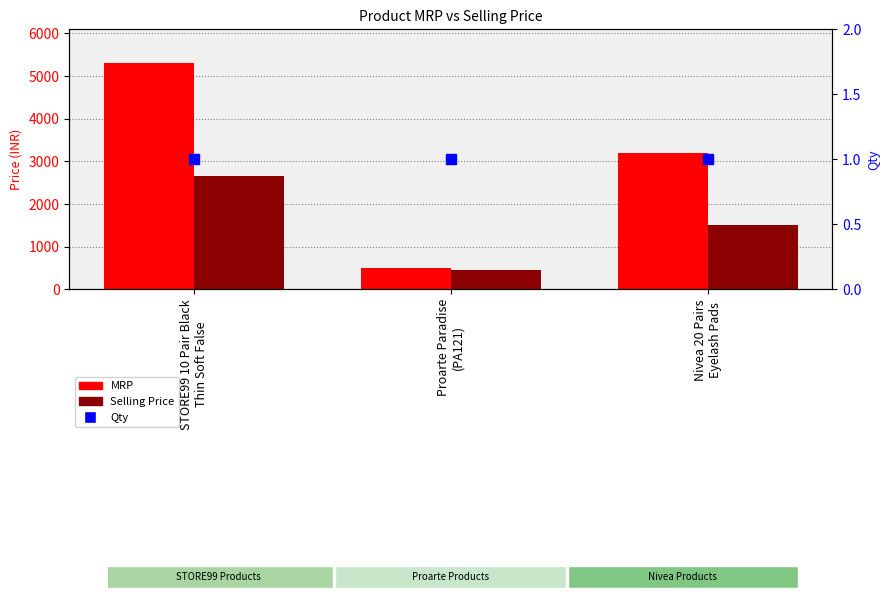

At which category is the sum across all series the highest?

STORE99 10 Pair Black
Thin Soft False